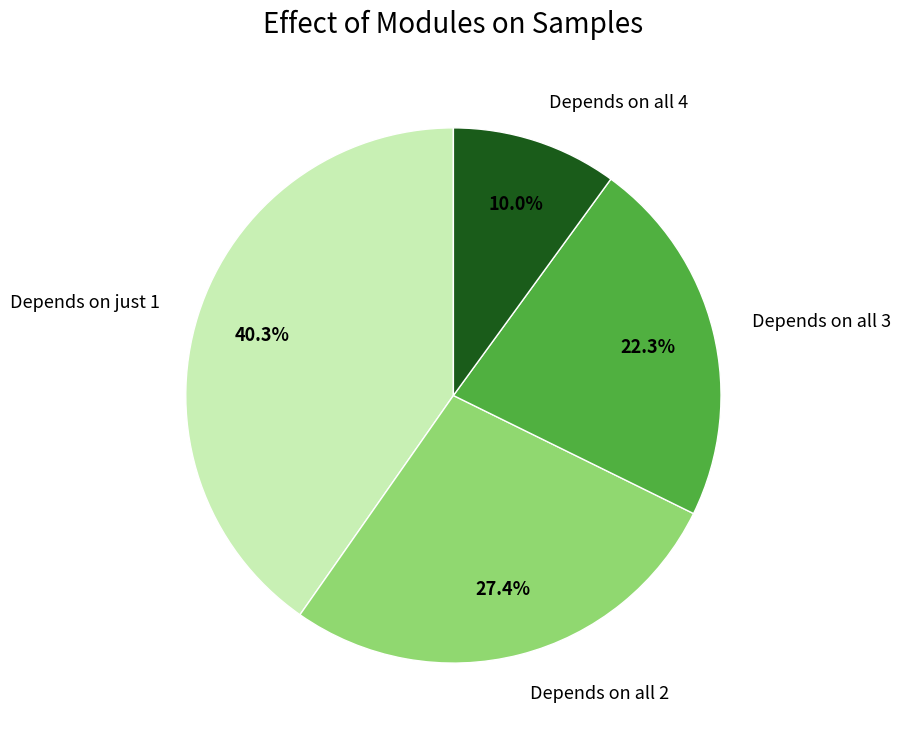

Is there a majority slice in this chart?

No